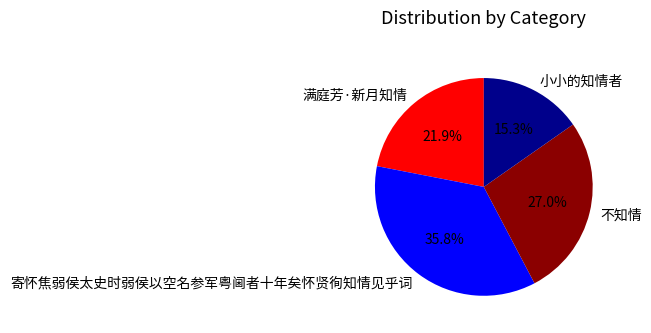

Does 满庭芳·新月知情 account for over 50% of the chart?

No